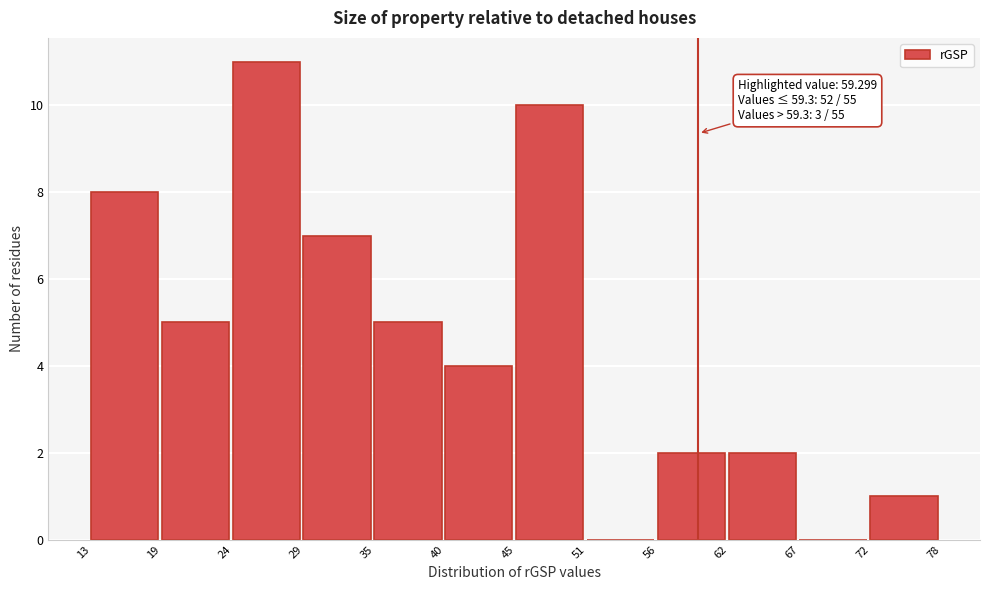

Over which range of the x-axis is the bar tallest?

24 to 29